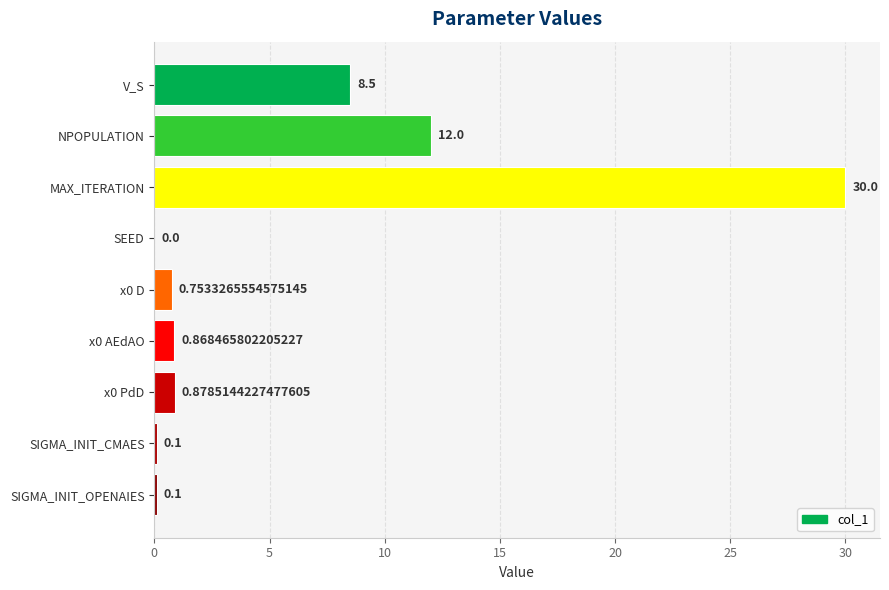

How many categories are shown in the chart?

9